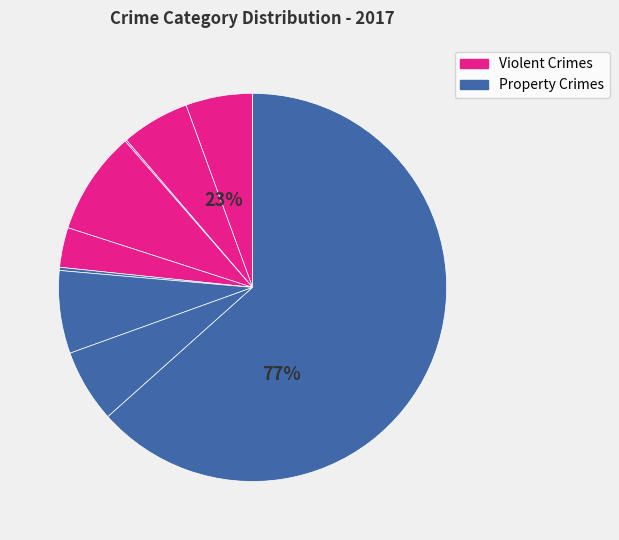

Does Theft represent more than half of the total?

Yes